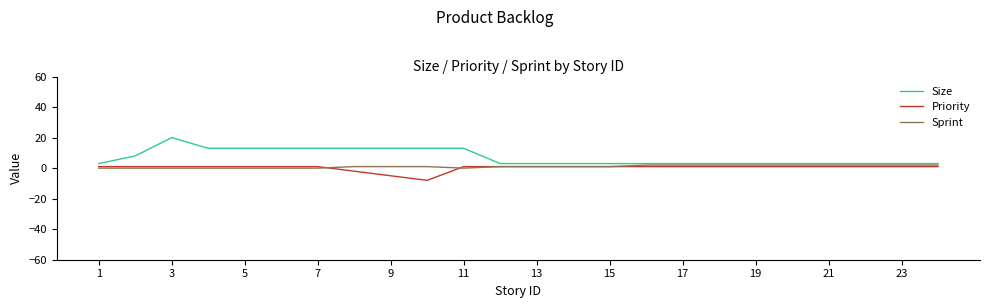

What is the maximum value shown in the chart?

20